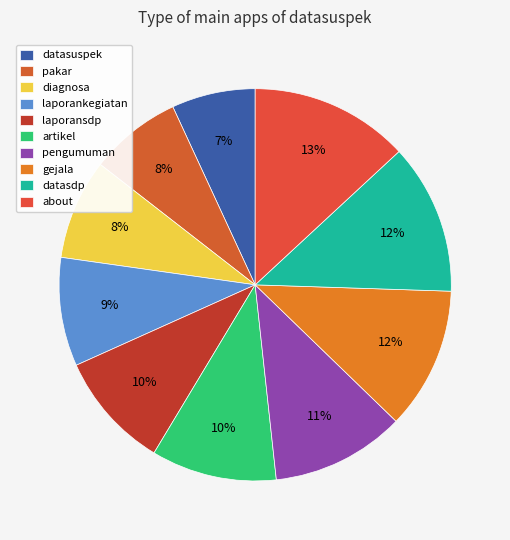

What is the change in value from artikel to pengumuman?

+1